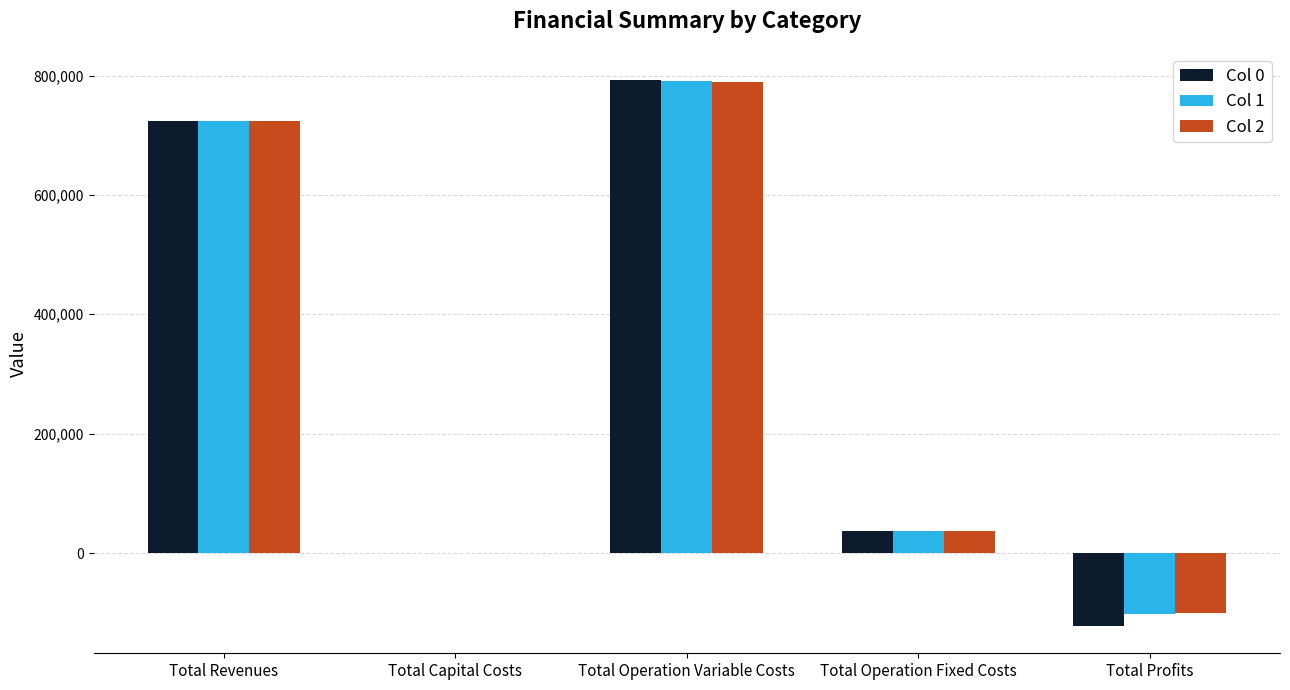

The value of Col 2 at Total Capital Costs is 0.0. True or false?

True